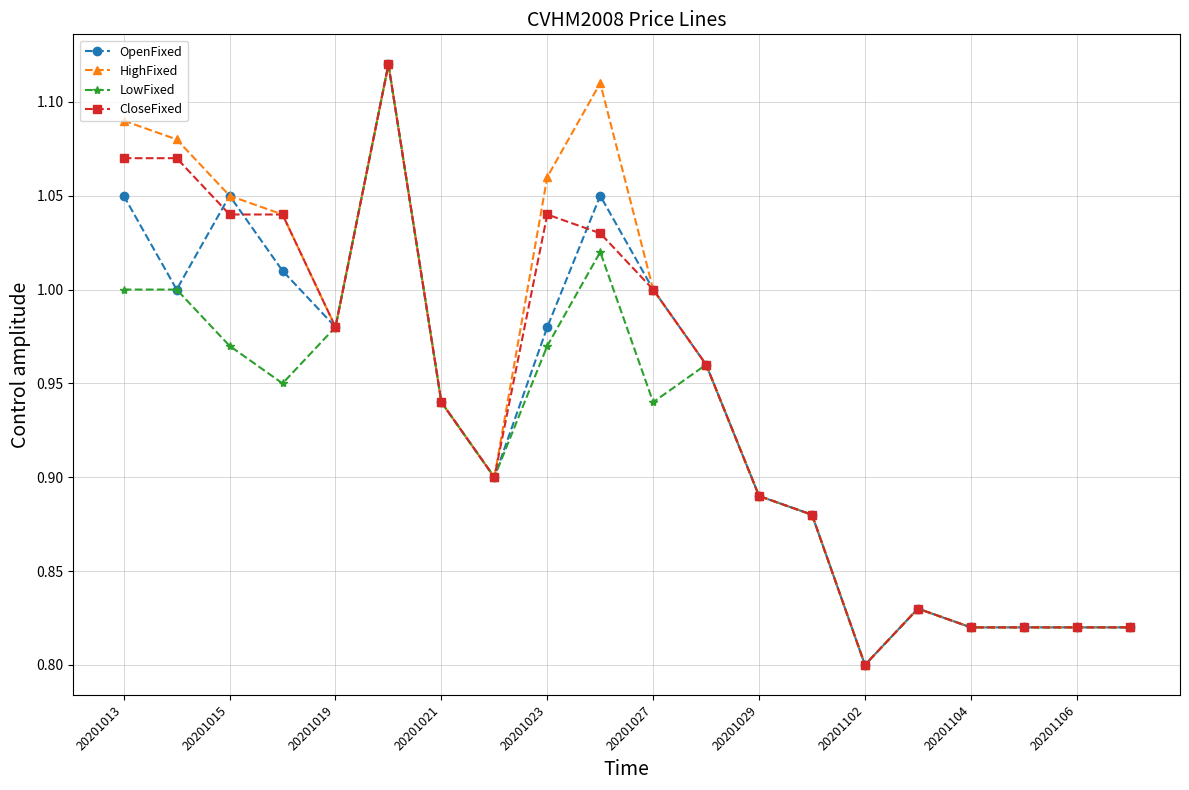

True or false: HighFixed has more than 1 interior local peaks.

True